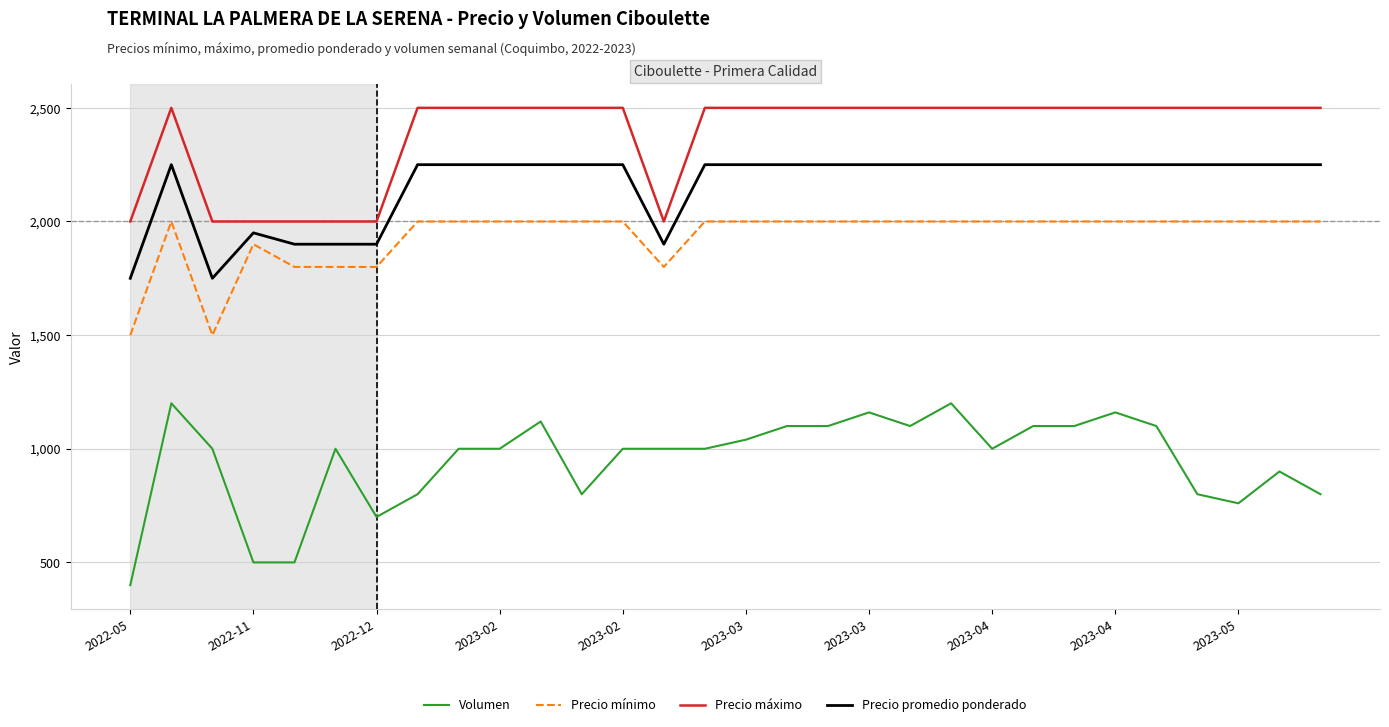

Which series has the largest total across all categories?

Precio máximo